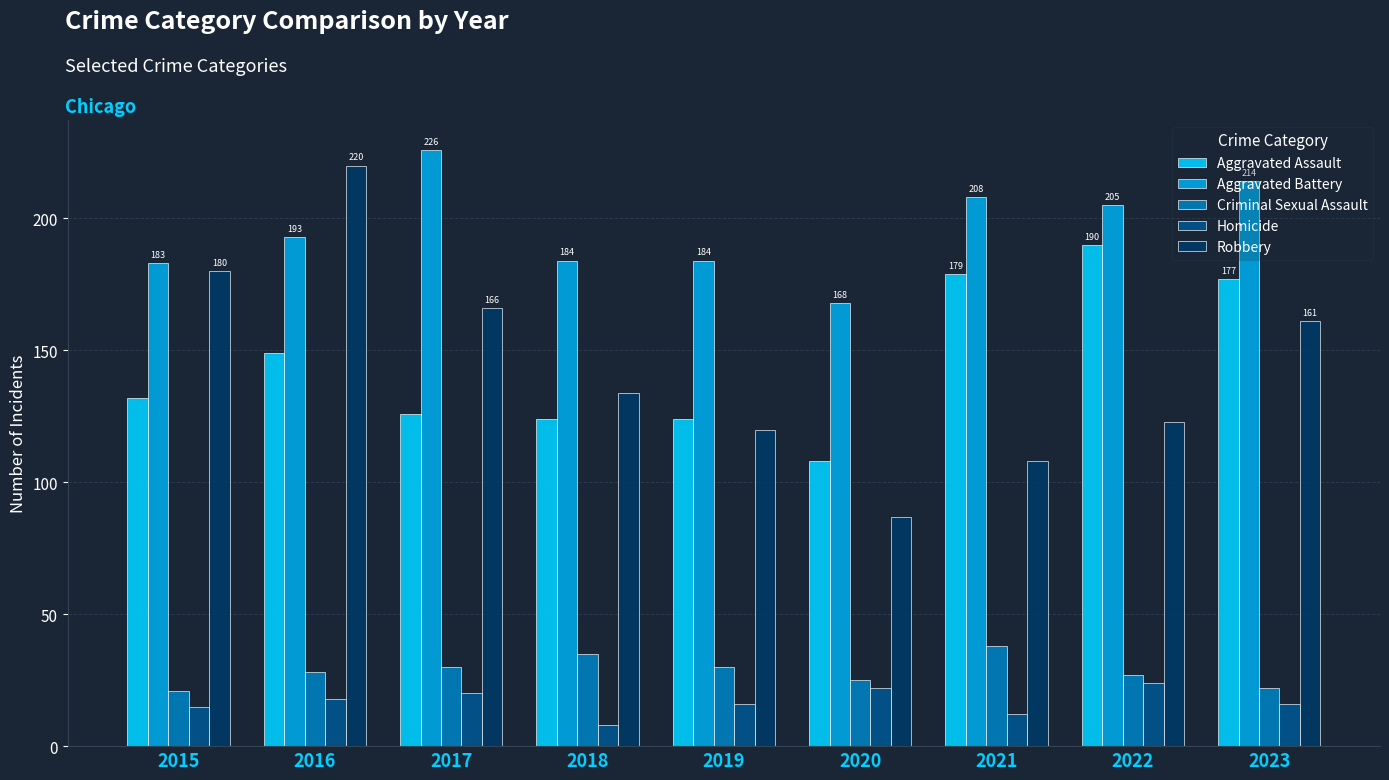

At 2017, list the series in order from largest to smallest.

Aggravated Battery, Robbery, Aggravated Assault, Criminal Sexual Assault, Homicide